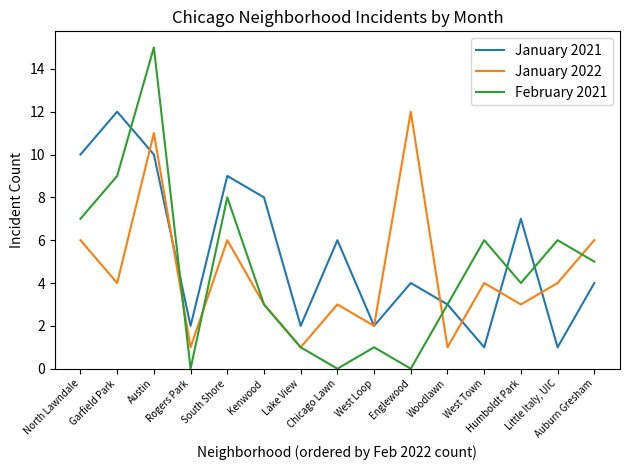

What is the total value across all series at North Lawndale?

23